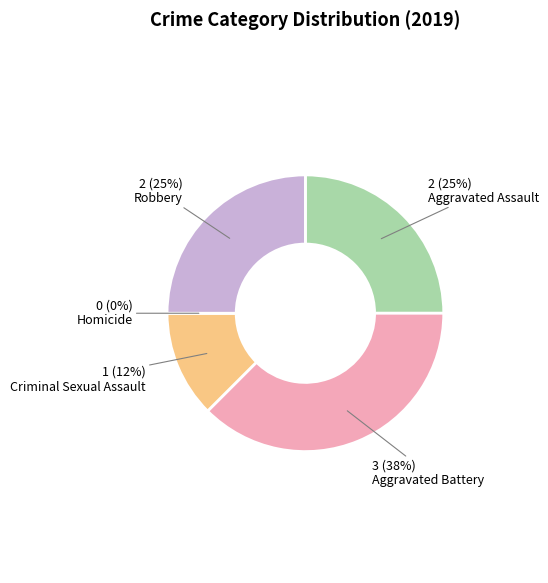

What percentage is the Aggravated Battery slice, to the nearest percent?

38%